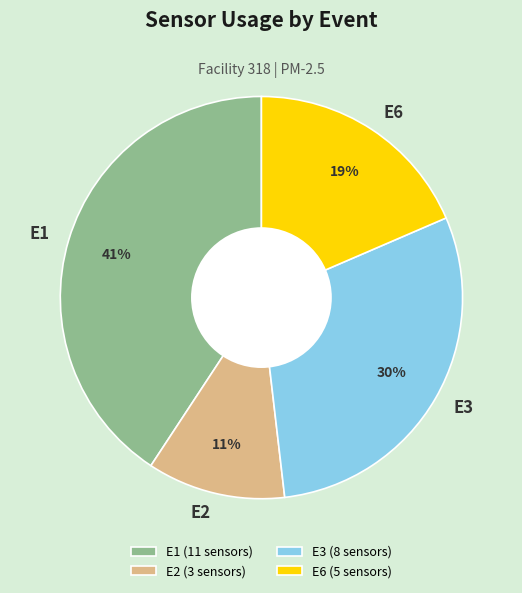

To the nearest percent, what is the difference between the E1 and E2 slice percentages?

30%